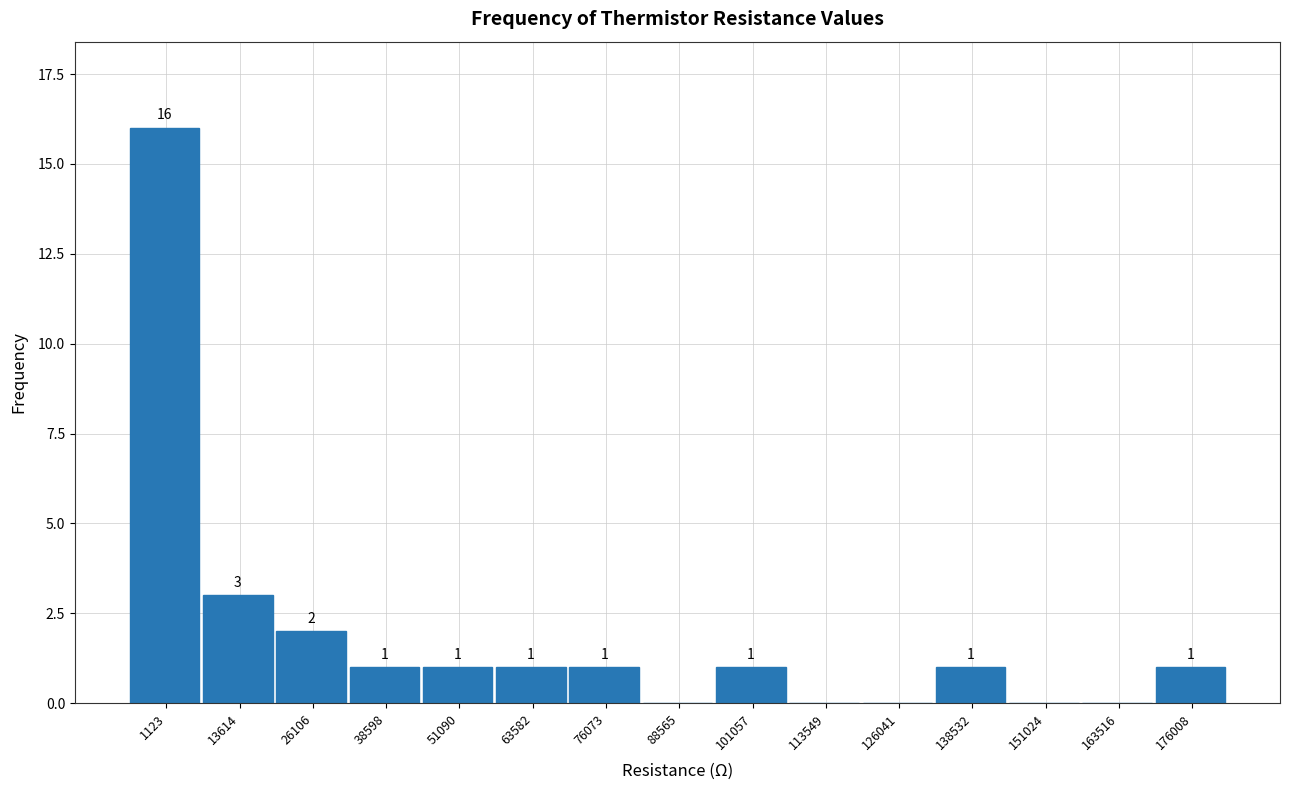

Reading left to right, transcribe all the data shown in this chart.

1123=16	13614=3	26106=2	38598=1	51090=1	63582=1	76073=1	88565=0	101057=1	113549=0	126041=0	138532=1	151024=0	163516=0	176008=1